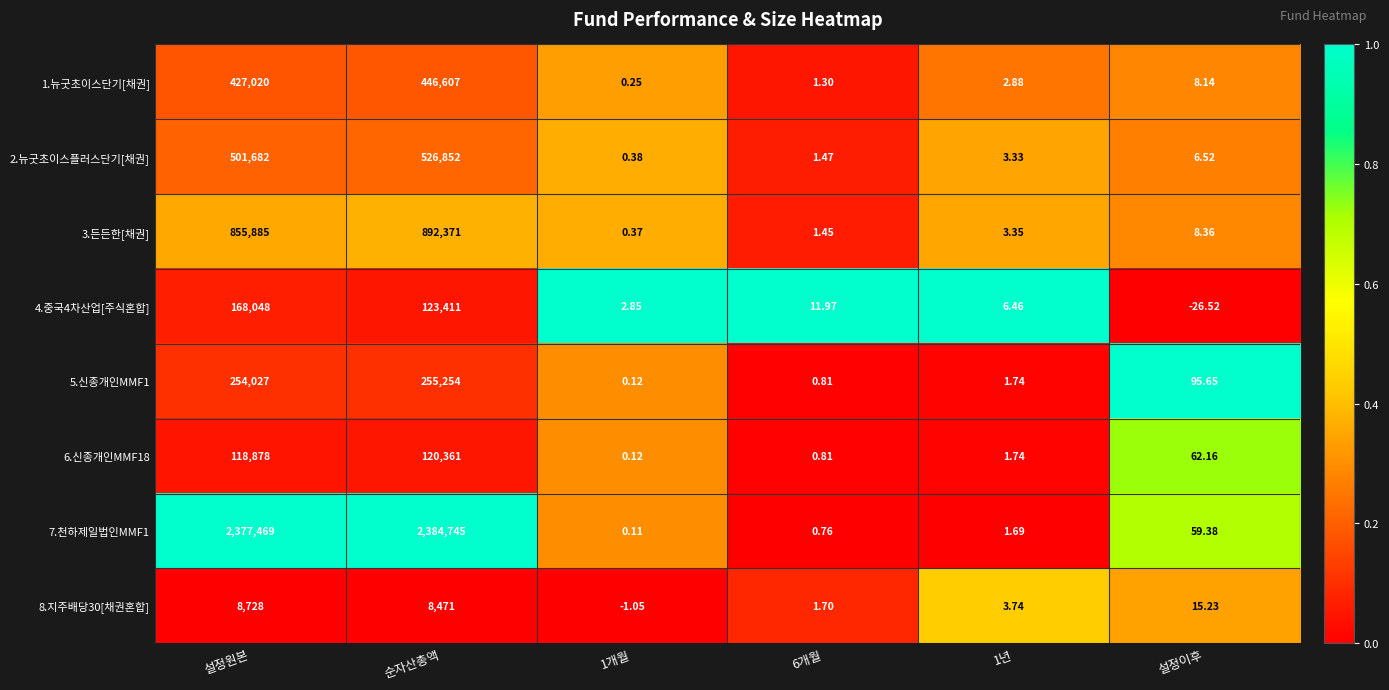

Is the value of 3.든든한[채권] at 순자산총액 greater than the value of 8.지주배당30[채권혼합] at 순자산총액?

Yes